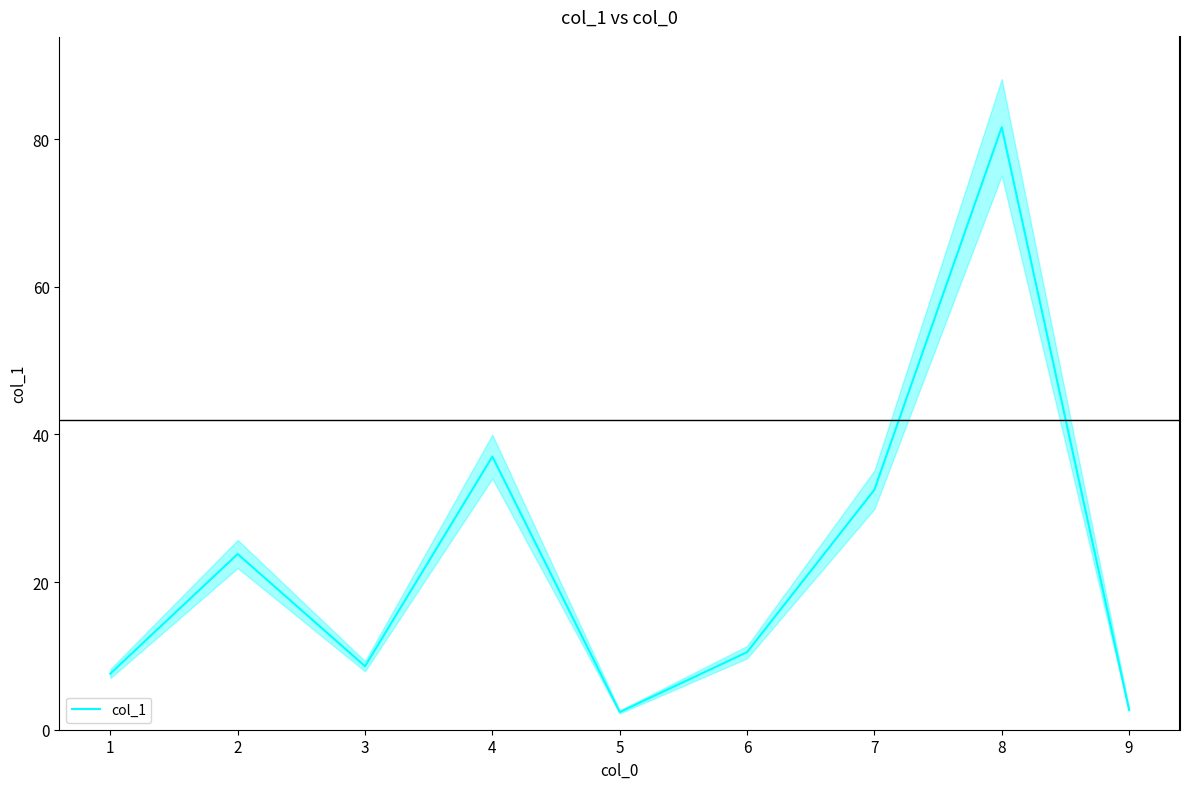

What is the greatest value displayed?

81.6